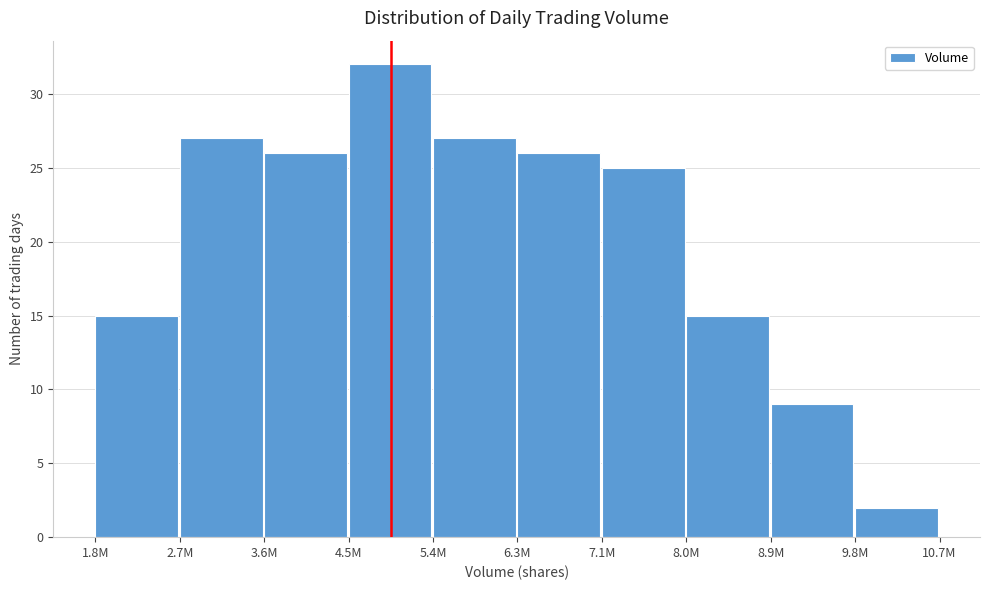

Reading right to left, transcribe all the data shown in this chart.

9.8M=2	8.9M=9	8.0M=15	7.1M=25	6.3M=26	5.4M=27	4.5M=32	3.6M=26	2.7M=27	1.8M=15